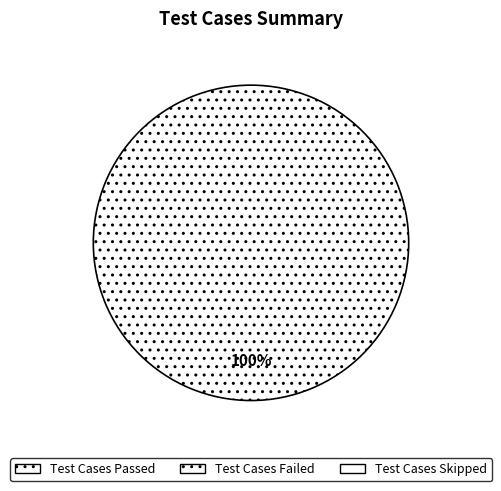

Does any single category account for the majority?

Yes